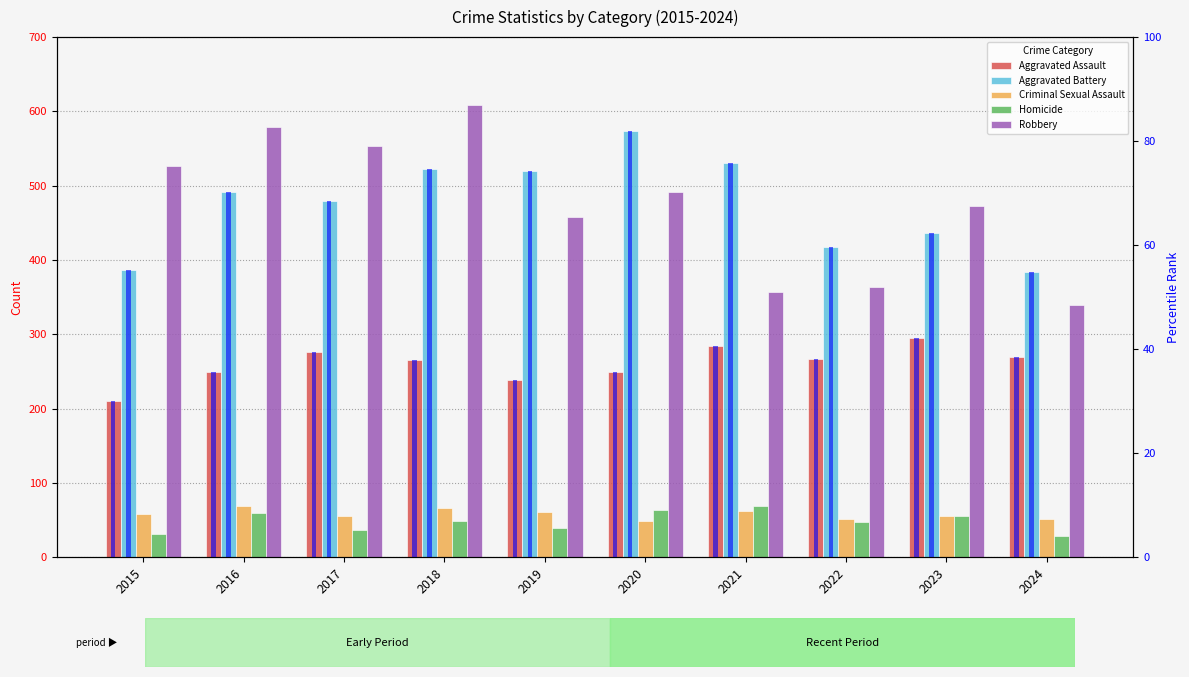

Read the Aggravated Assault value at 2019.

238